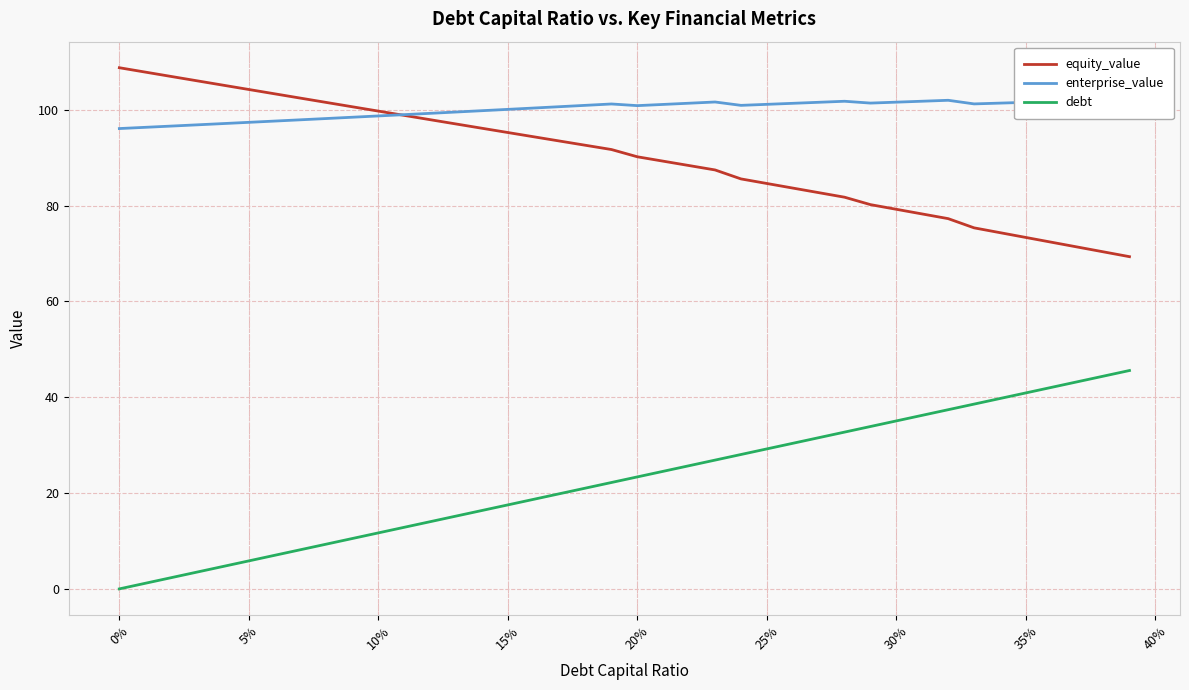

What is the highest value of the debt series?

45.6